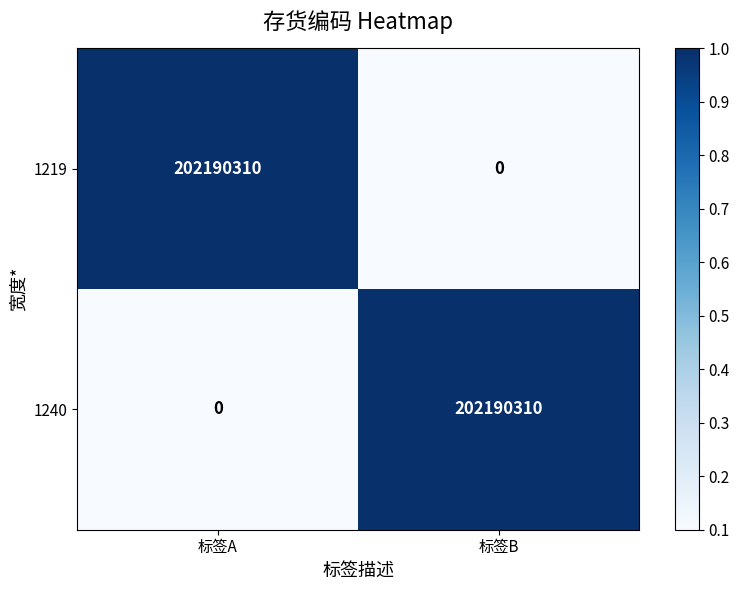

What is the maximum value shown in the chart?

202190310